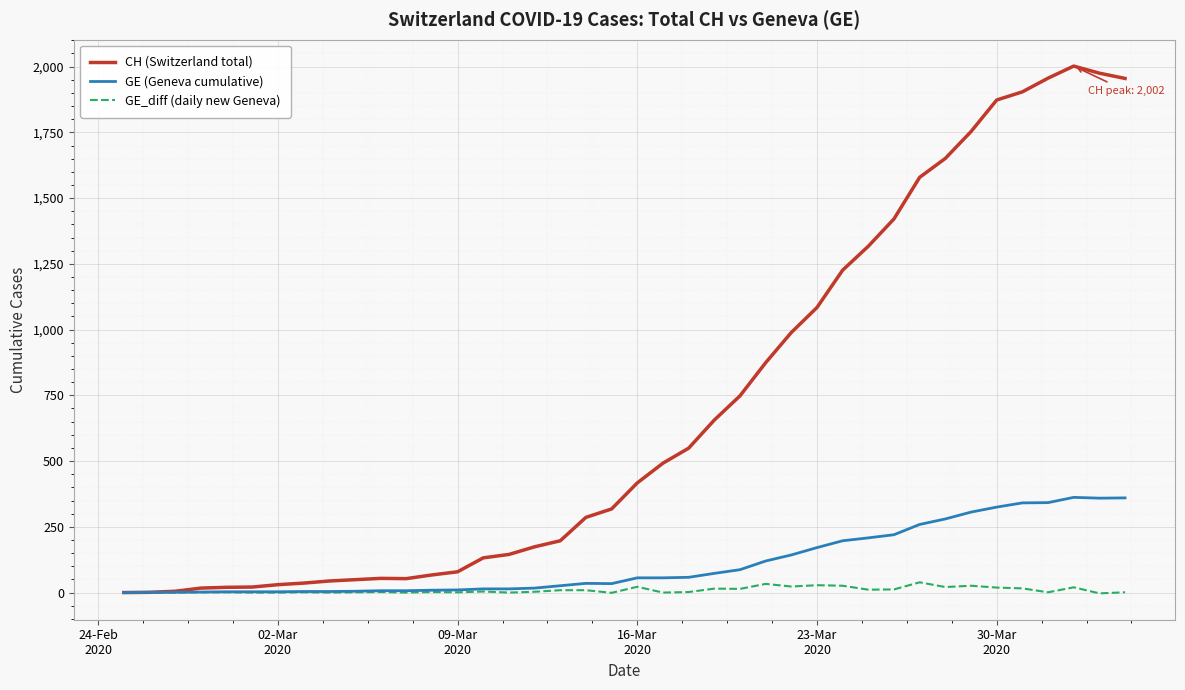

Which series has the largest range (max minus min)?

CH (Switzerland total)